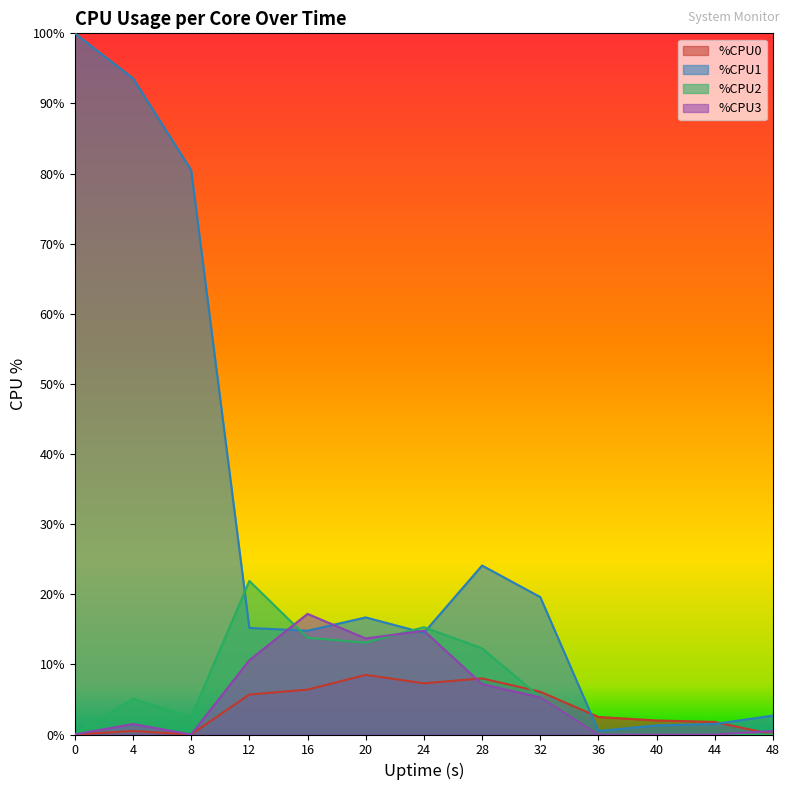

What are all the series names shown in the legend?

%CPU0, %CPU1, %CPU2, %CPU3